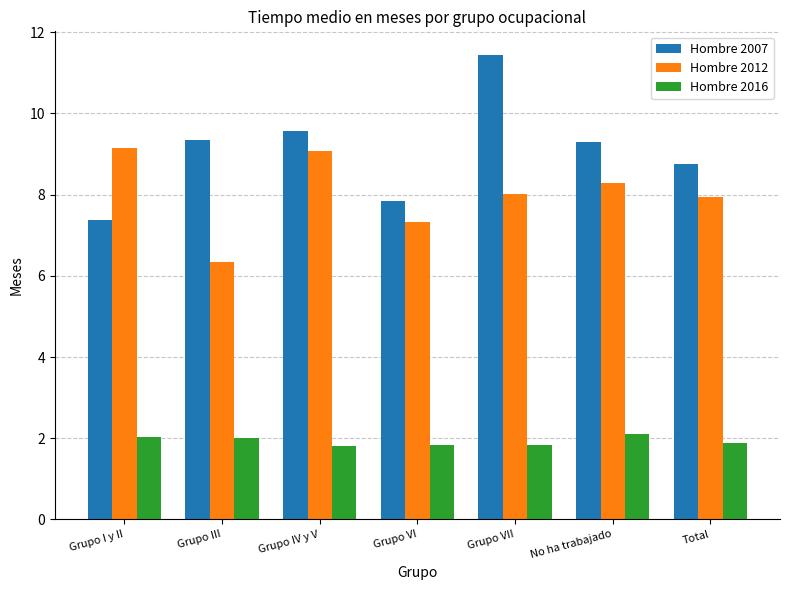

At which label does Hombre 2007 first exceed 9?

Grupo III